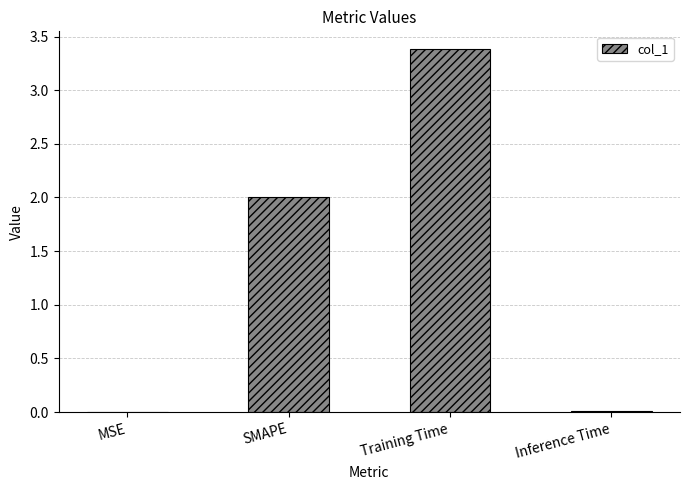

What is the sum of all values?

5.4